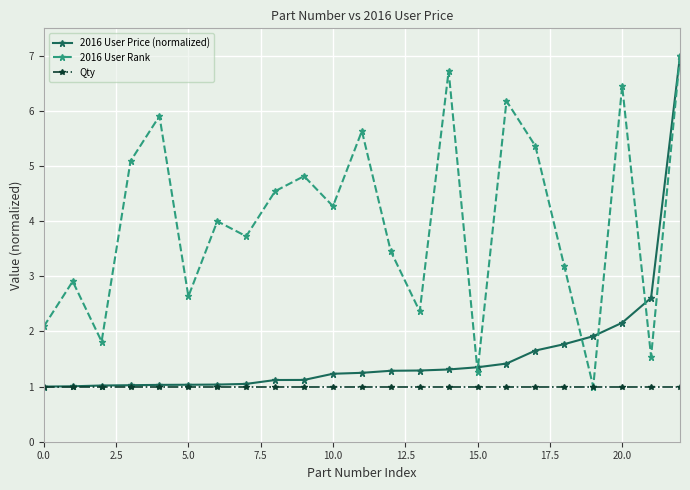

How many categories are shown in the chart?

23